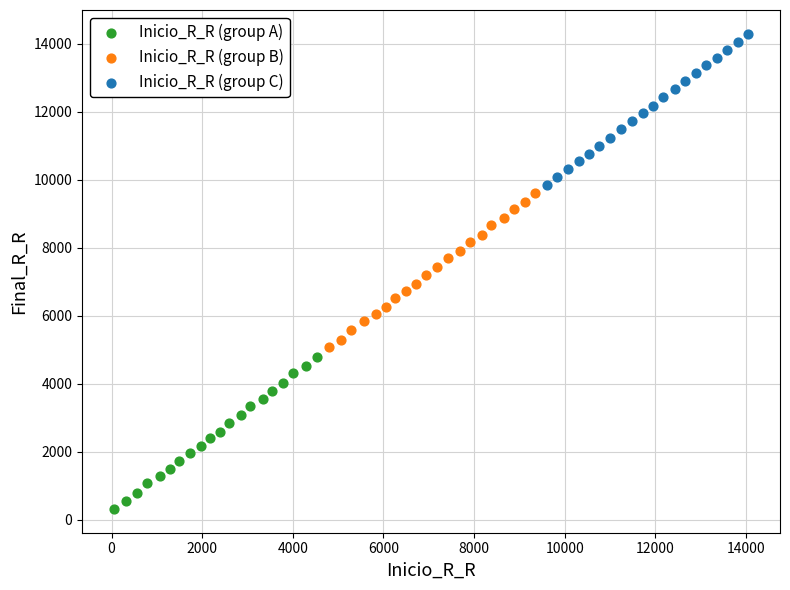

What are all the series names shown in the legend?

Inicio_R_R (group A), Inicio_R_R (group B), Inicio_R_R (group C)